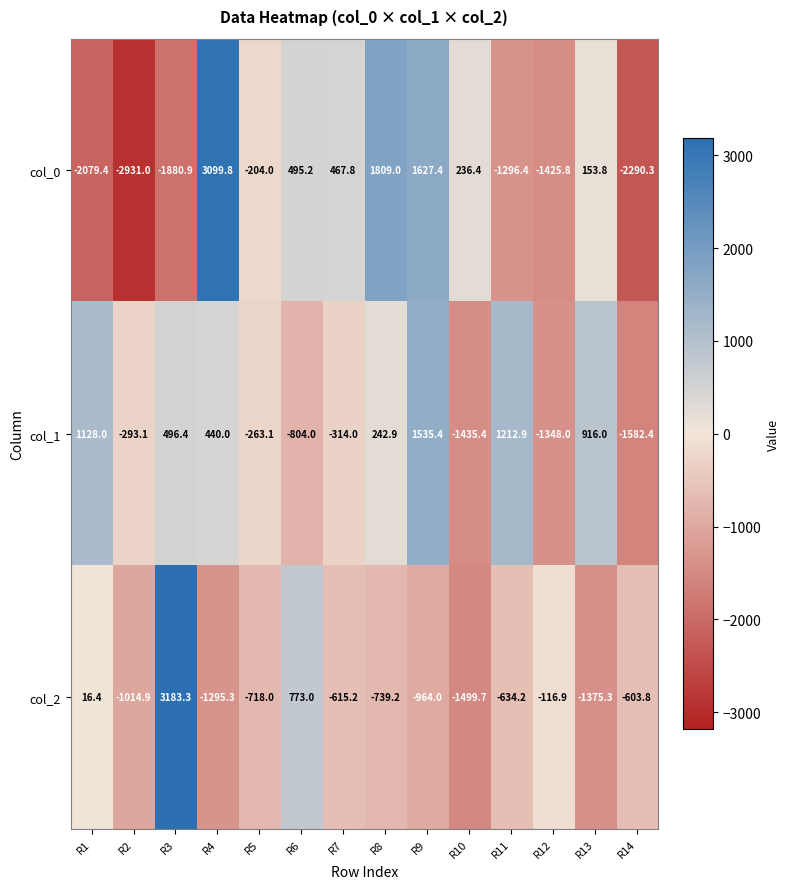

What is the lowest value of the col_1 series?

-1582.4